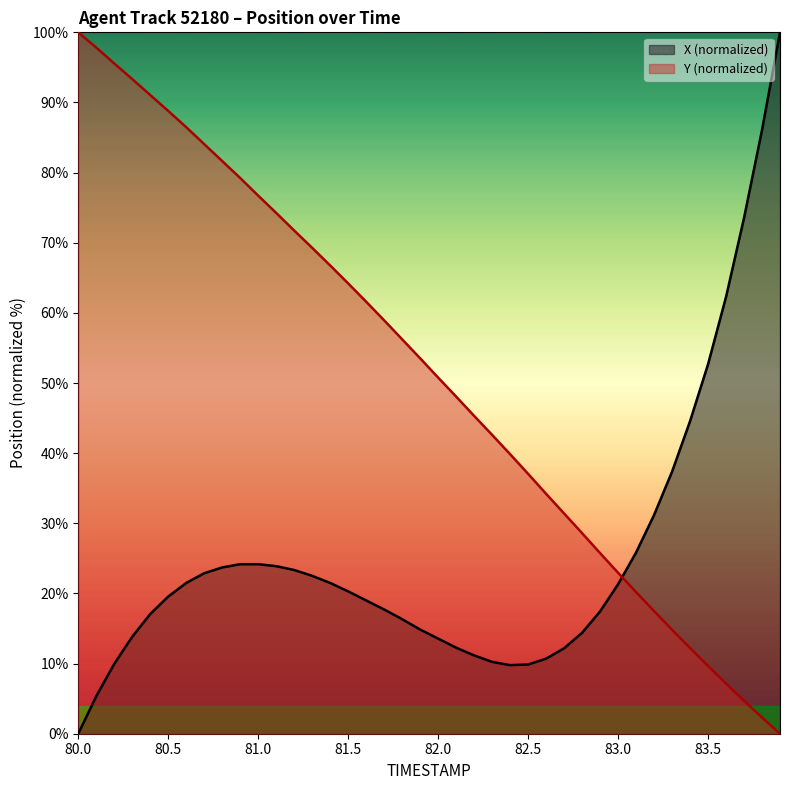

How many values in X are above zero?

39